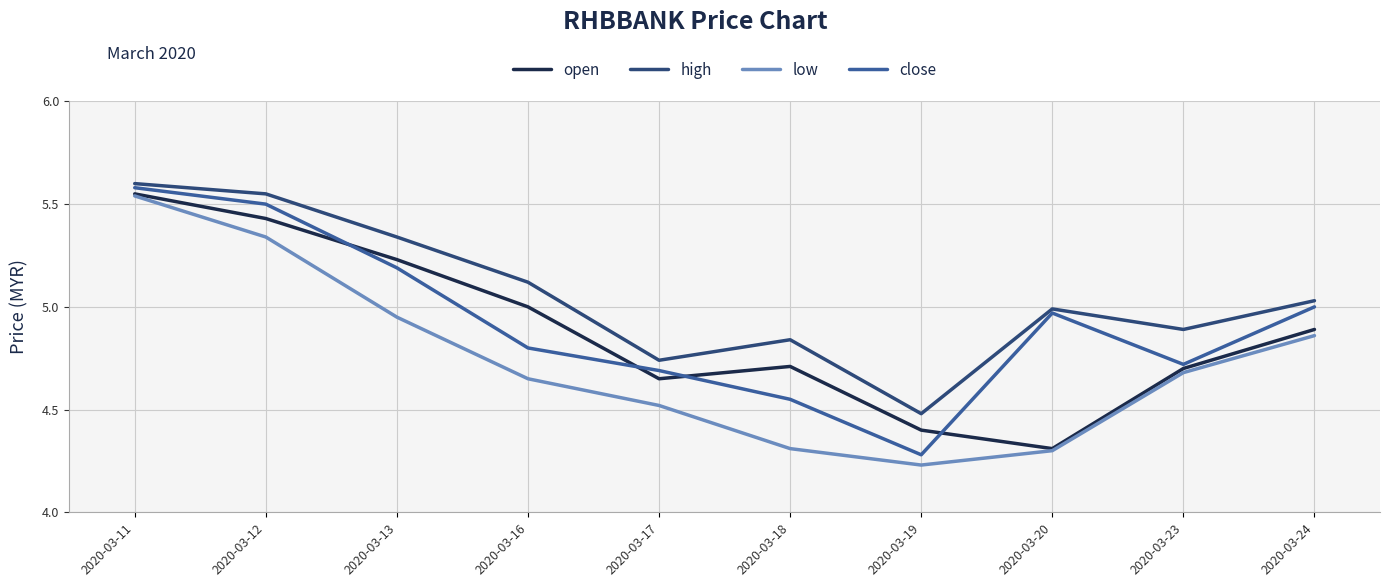

Which category has the lowest value in the high series?

2020-03-19